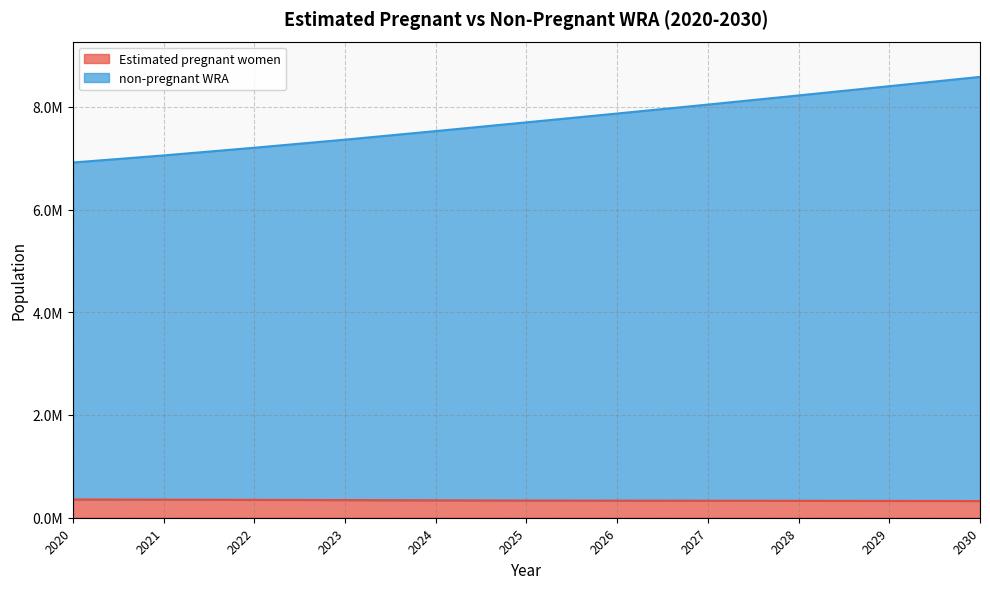

True or false: non-pregnant WRA and Estimated pregnant women intersect in this chart.

False